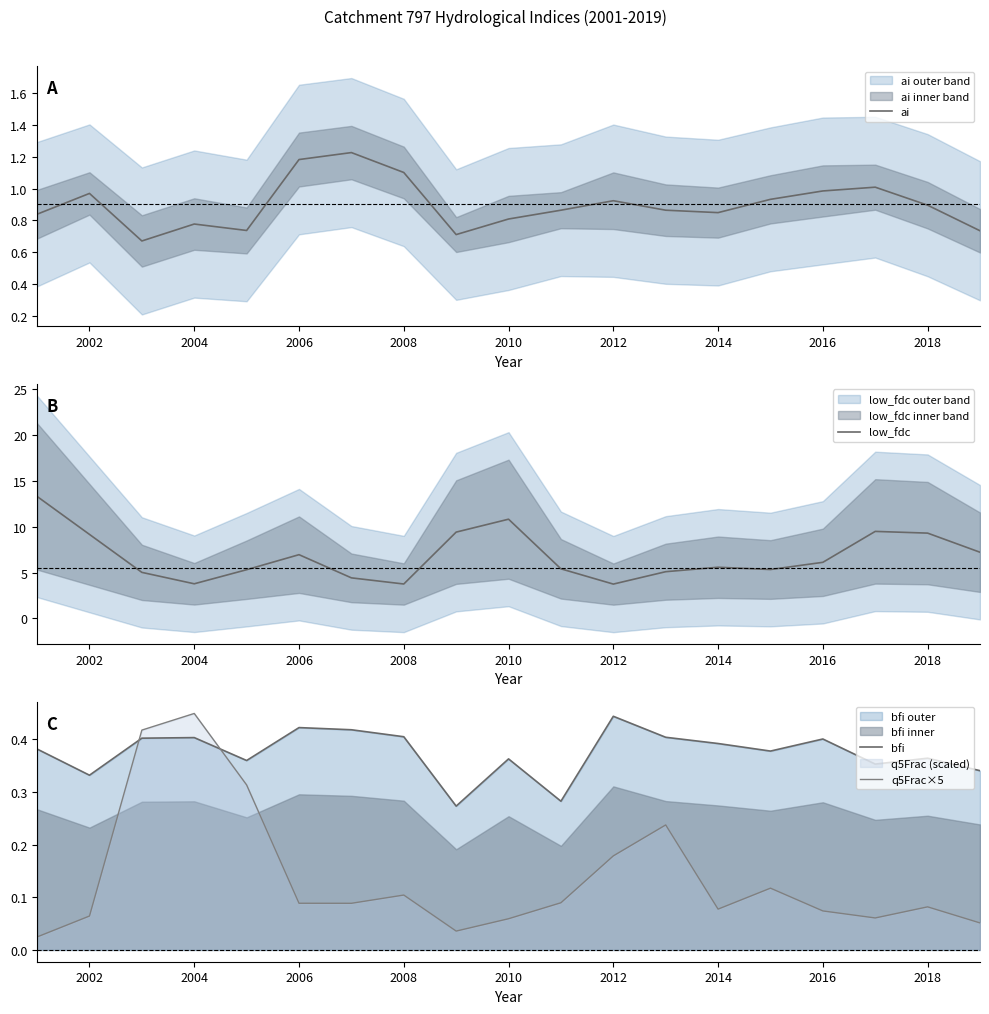

What is the highest value of the low_fdc series?

13.3